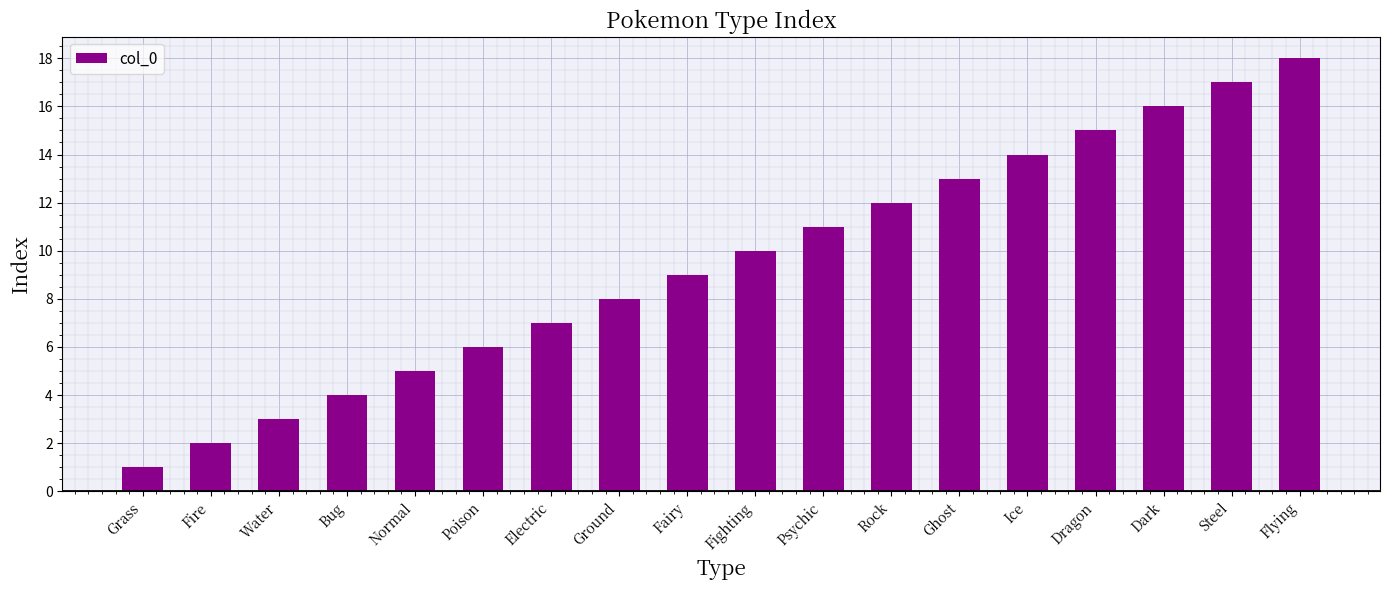

What is the label of the 11th bar from the right?

Ground